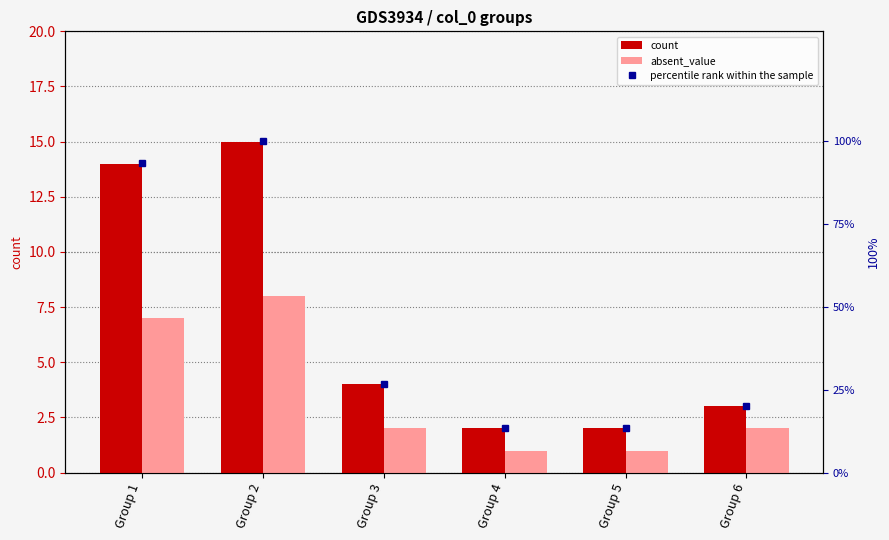

At Group 4, list the series in order from smallest to largest.

absent_value, count, percentile rank within the sample